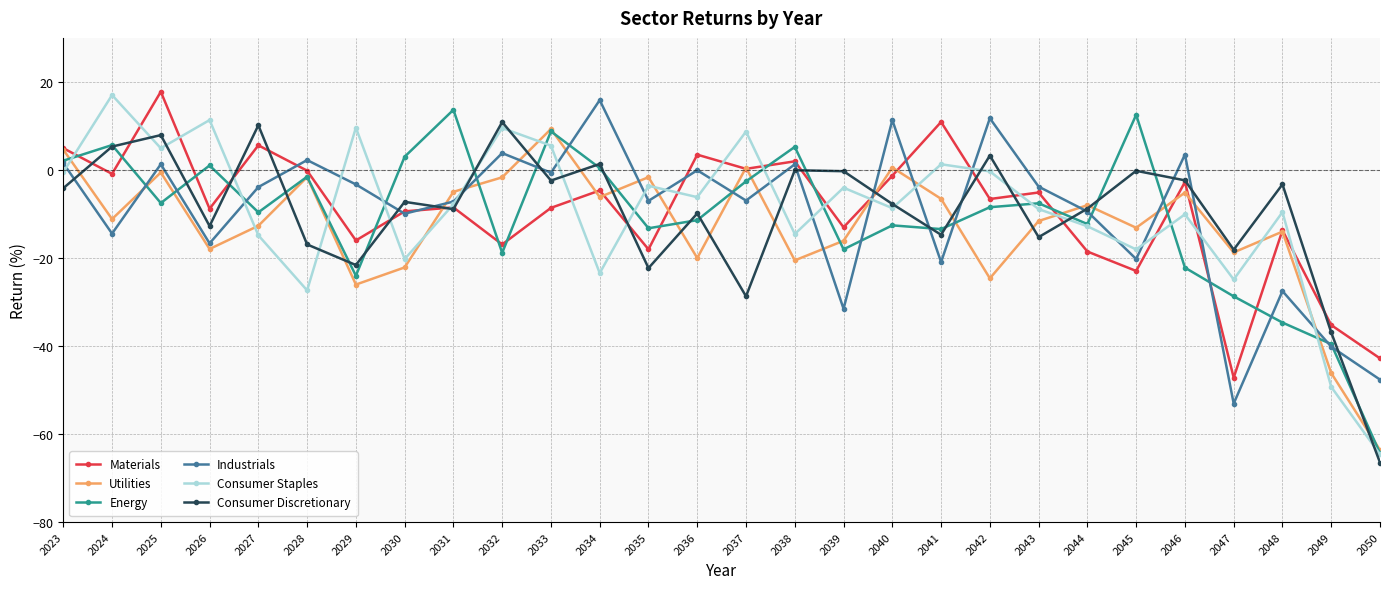

How many data points in Consumer Staples are less than -7?

15